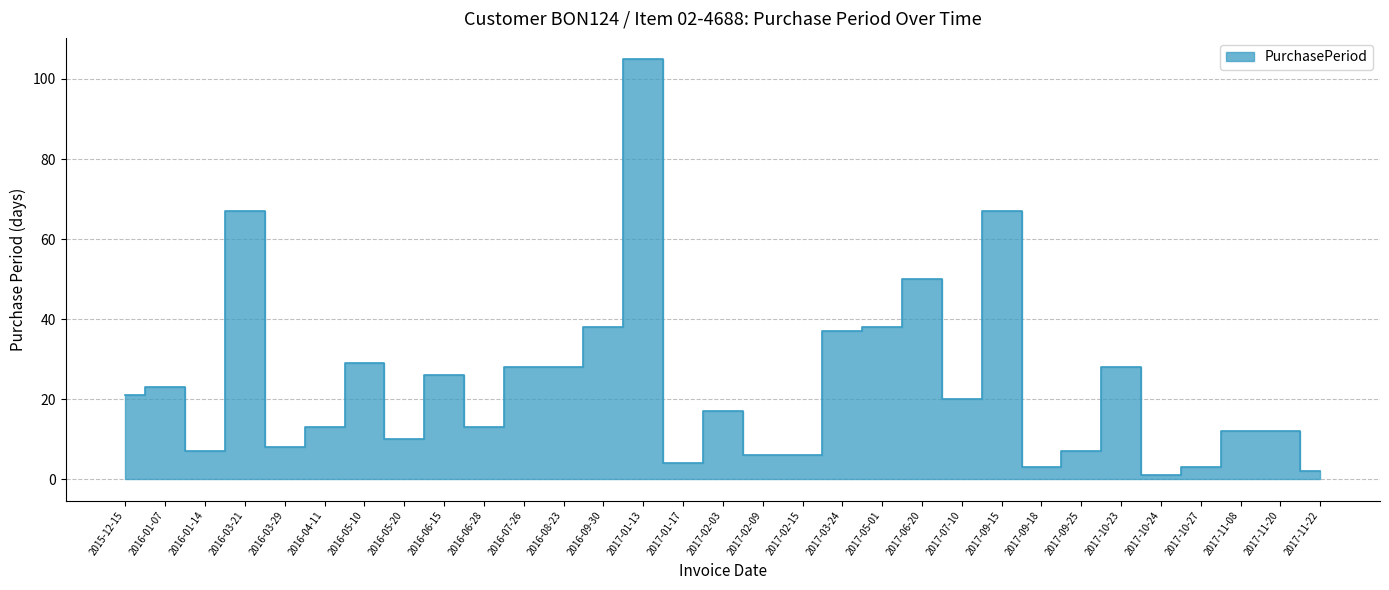

At which category does the data reach its first local peak?

2016-01-07